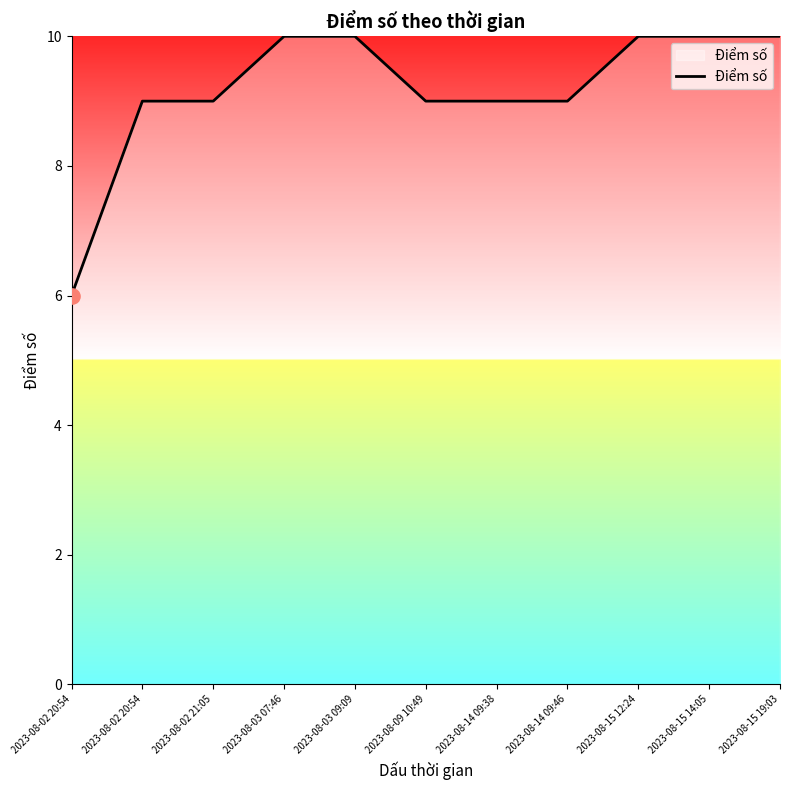

Approximately how many times larger is the value at 2023-08-03 09:09 compared to 2023-08-15 19:03?

1.0